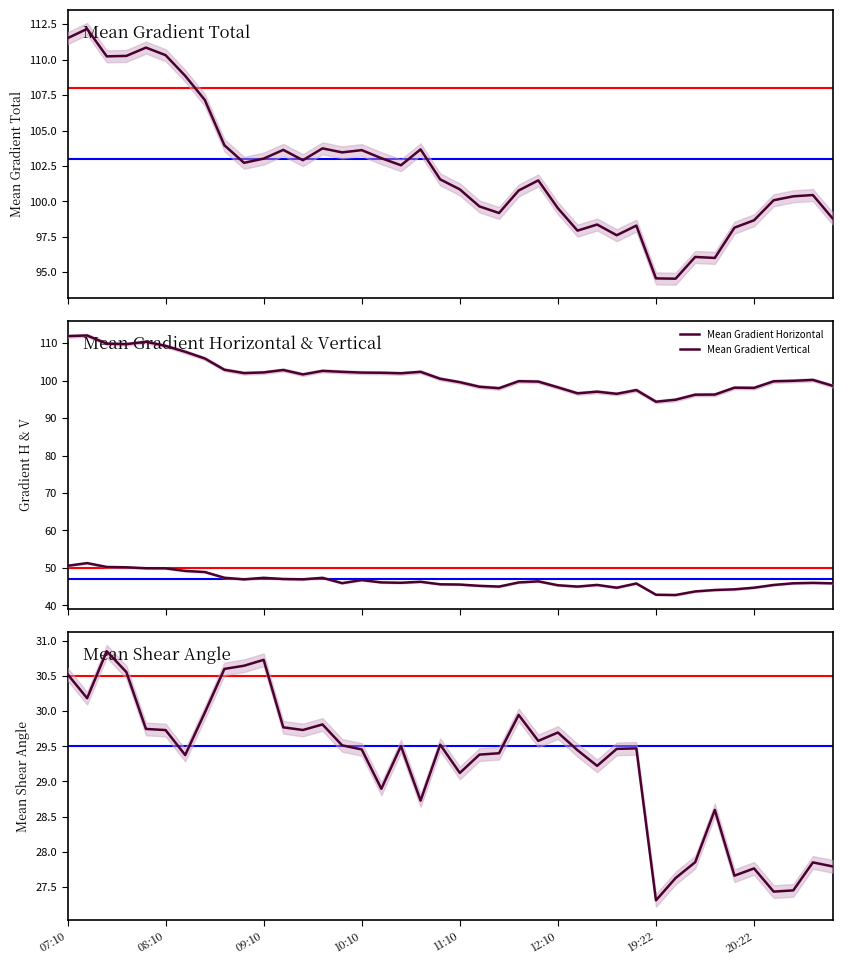

The value of Mean Gradient Total at 23 is 55.6. True or false?

False